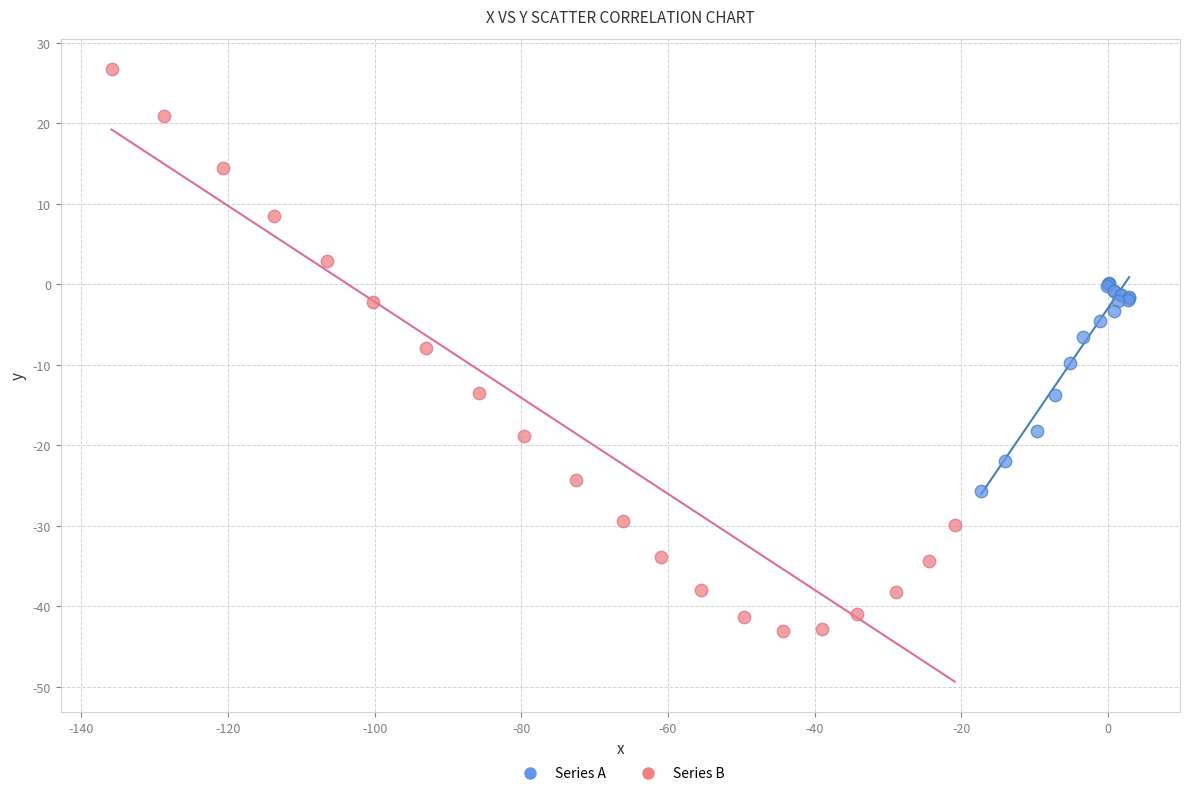

Which series contains the lowest Y value?

Series B